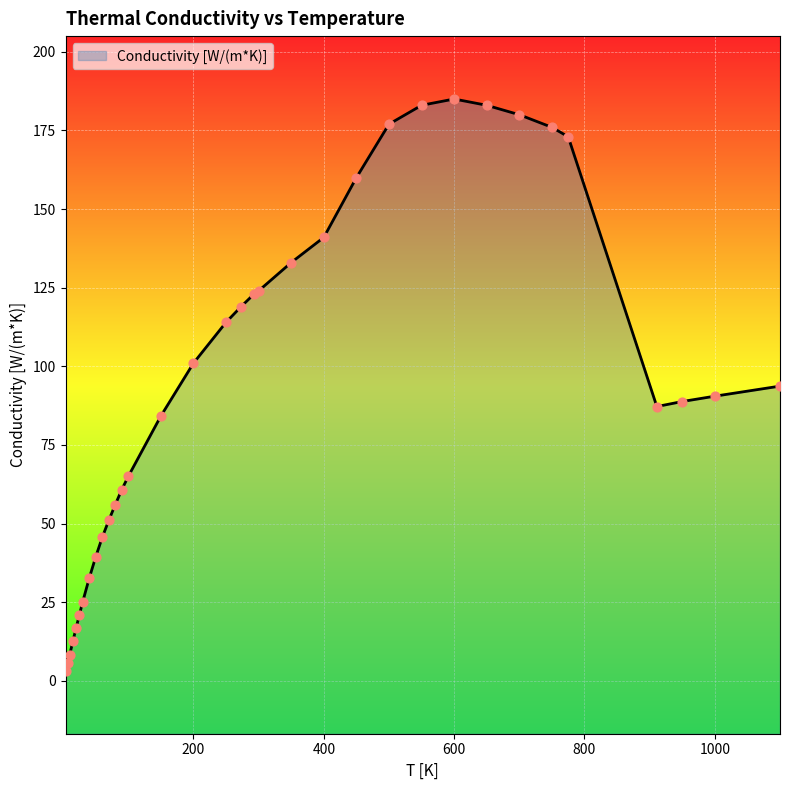

Which has a higher value, 20 or 7?

20